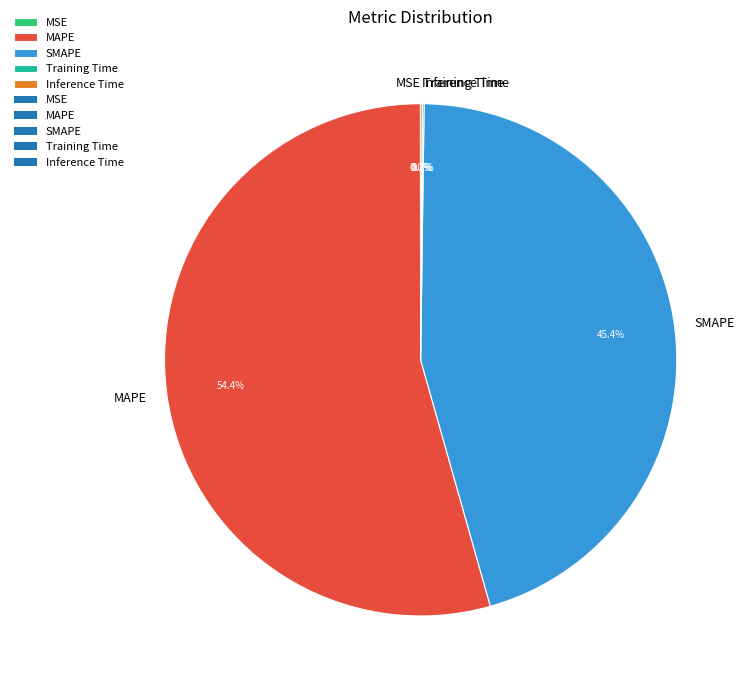

To the nearest percent, what is the difference between the largest and smallest slice percentages?

54%